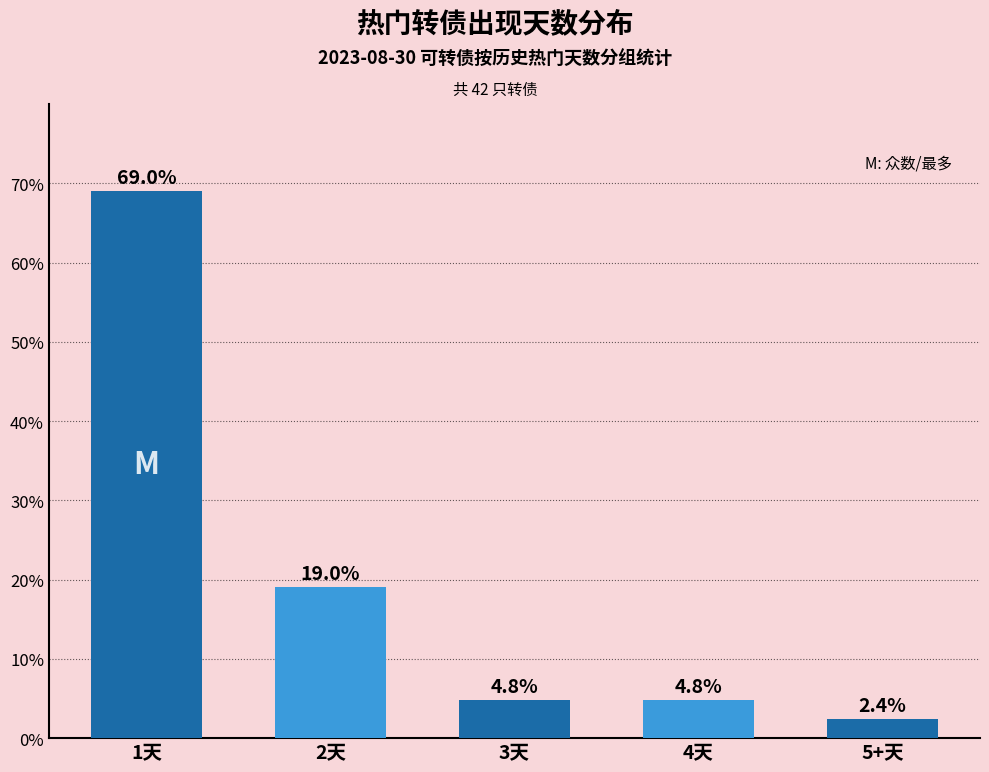

What is the change in value from 3天 to 5+天?

-2.4